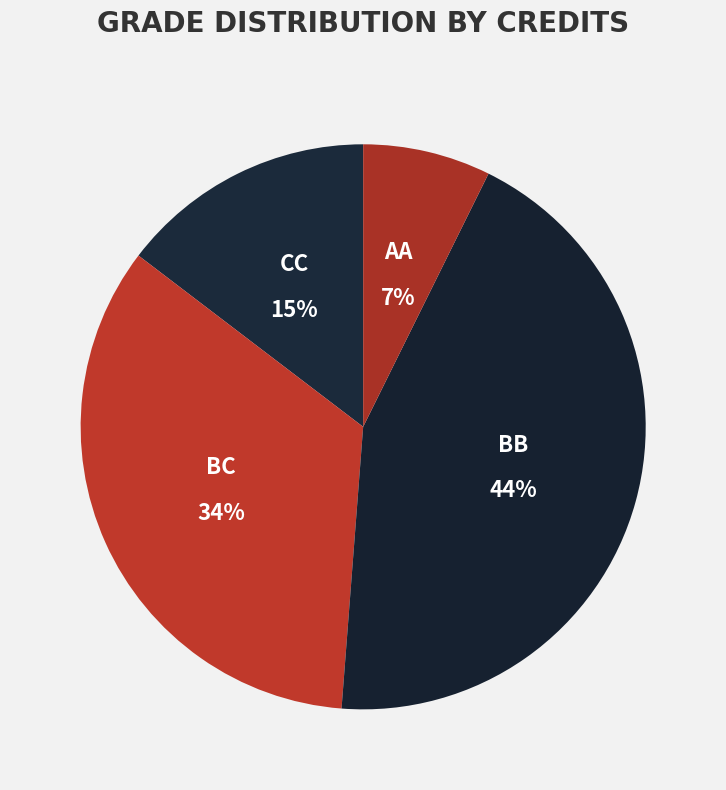

To the nearest percent, what portion does CC represent?

15%